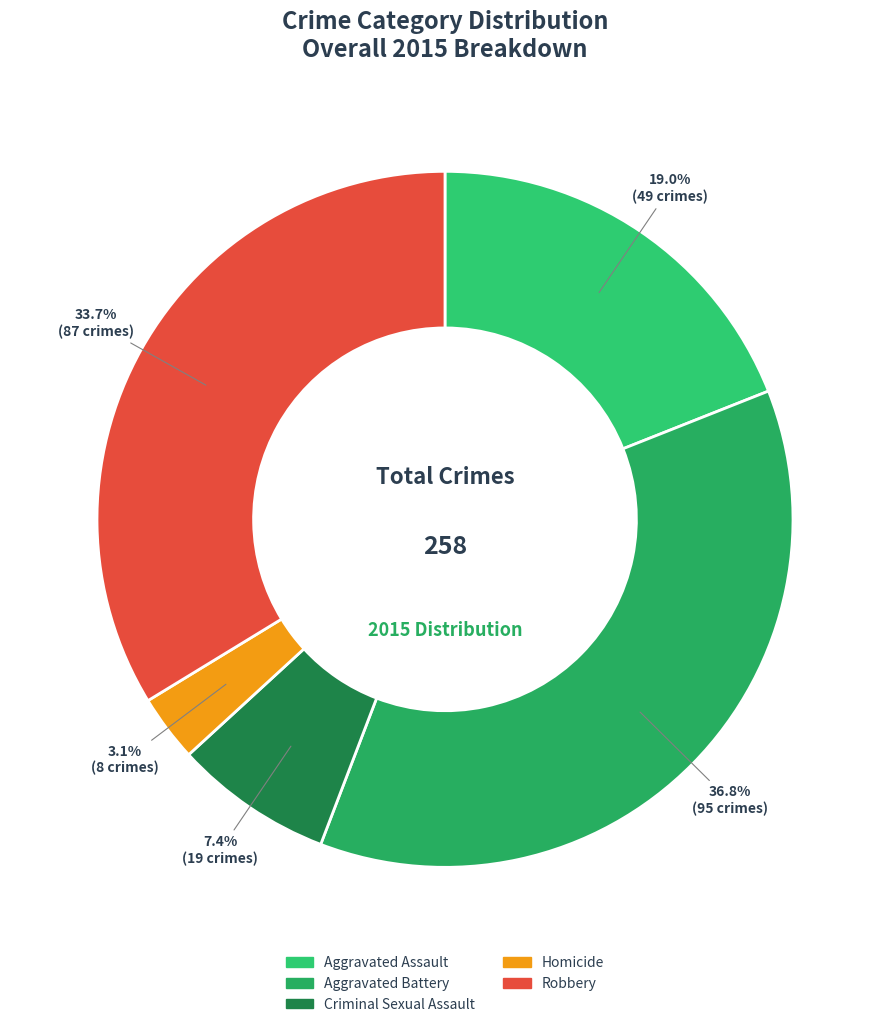

To the nearest percent, what portion does Aggravated Battery represent?

37%